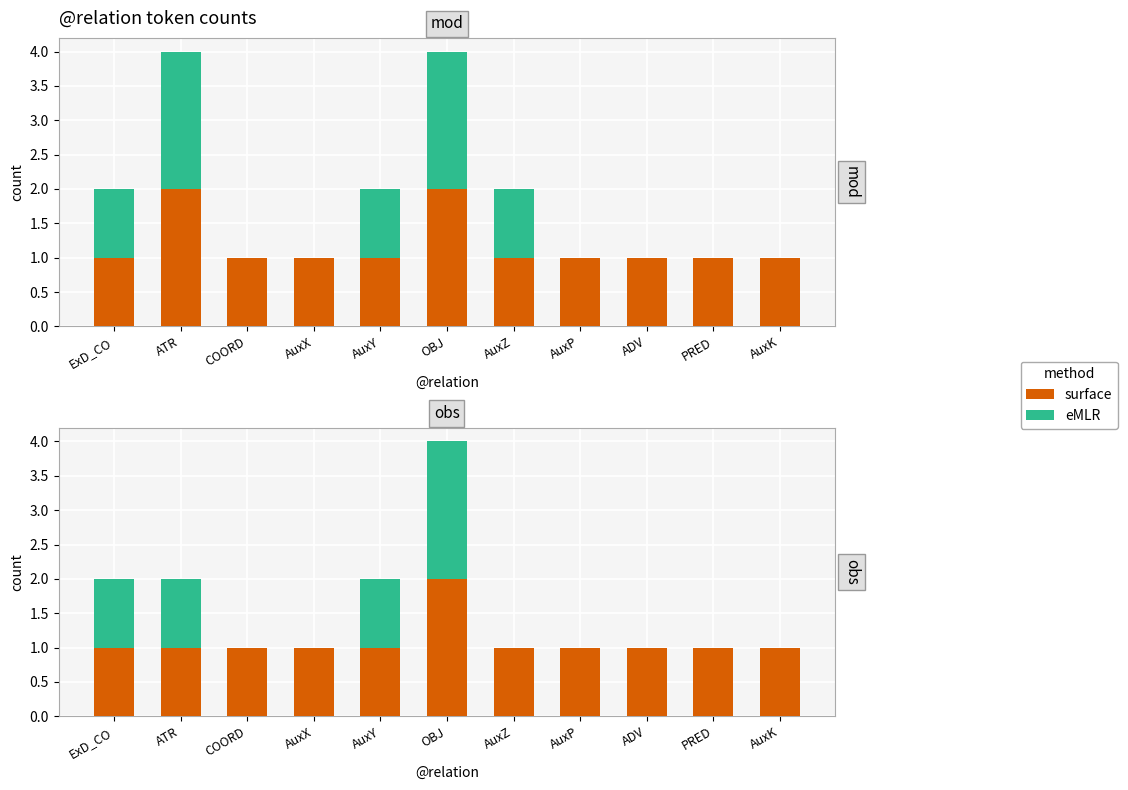

At ExD_CO, list the series in order from largest to smallest.

surface, eMLR